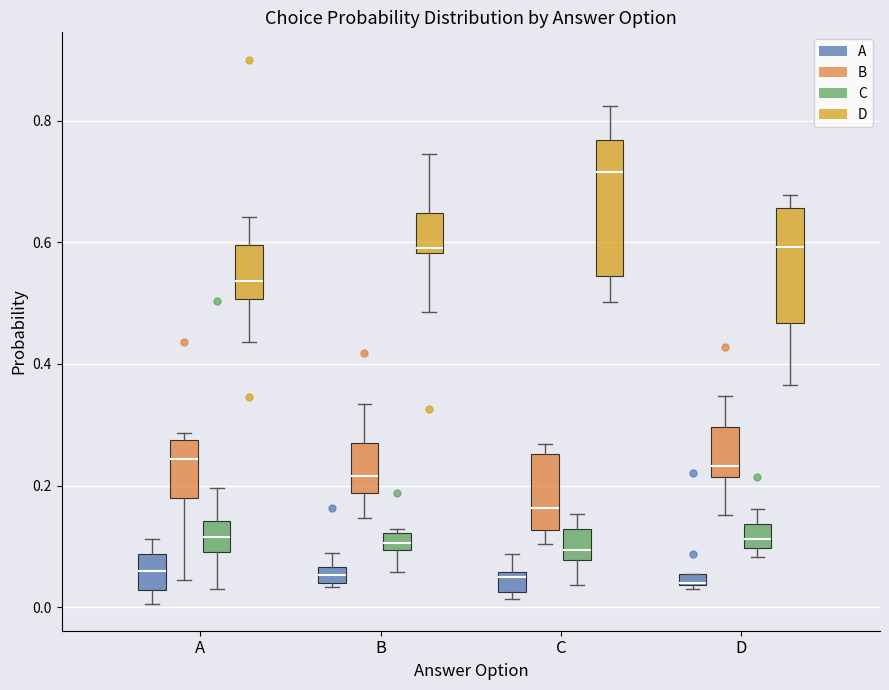

Comparing the boxes themselves (not the whiskers), which one is the tallest?

C (D)